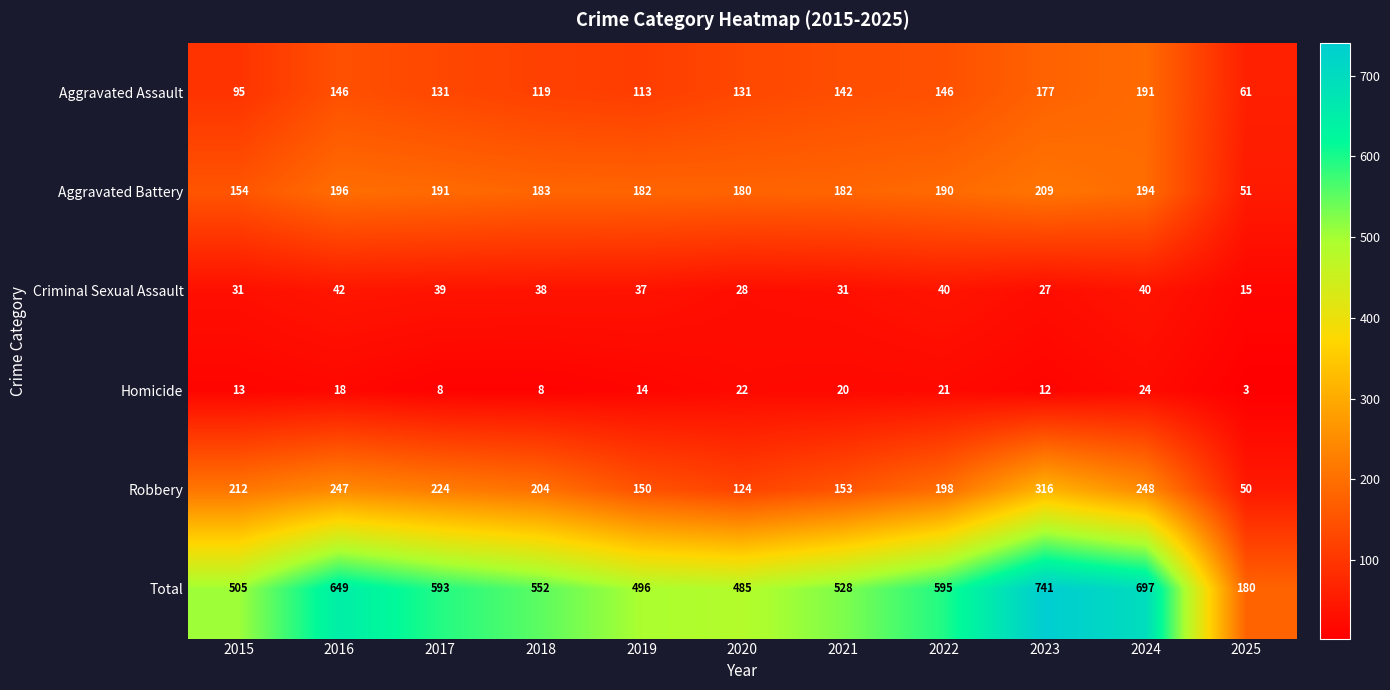

At which label does Criminal Sexual Assault first exceed 37?

2016